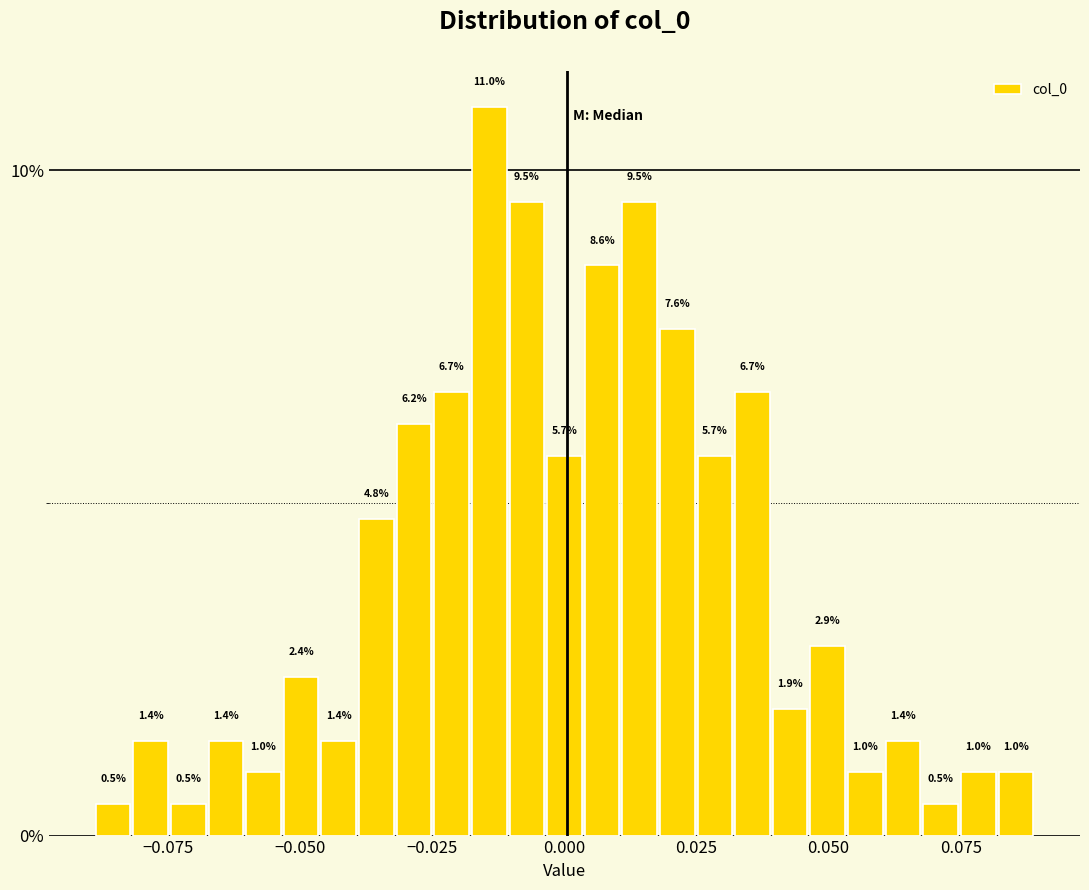

Around what value on the x-axis is the tallest bar? Give the approximate position of its centre, as read against the axis.

-0.015